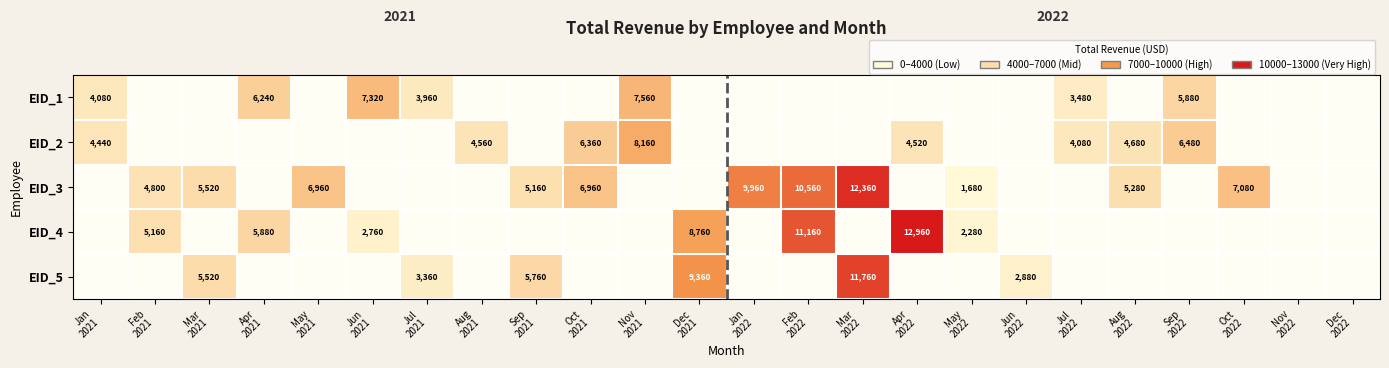

How many data points does each series have?

24